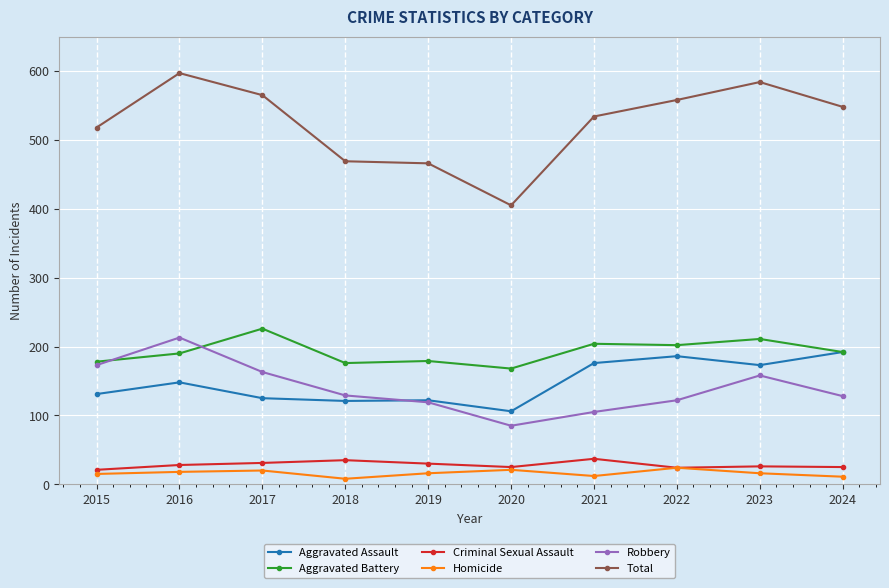

At how many categories does at least one series exceed 481?

7